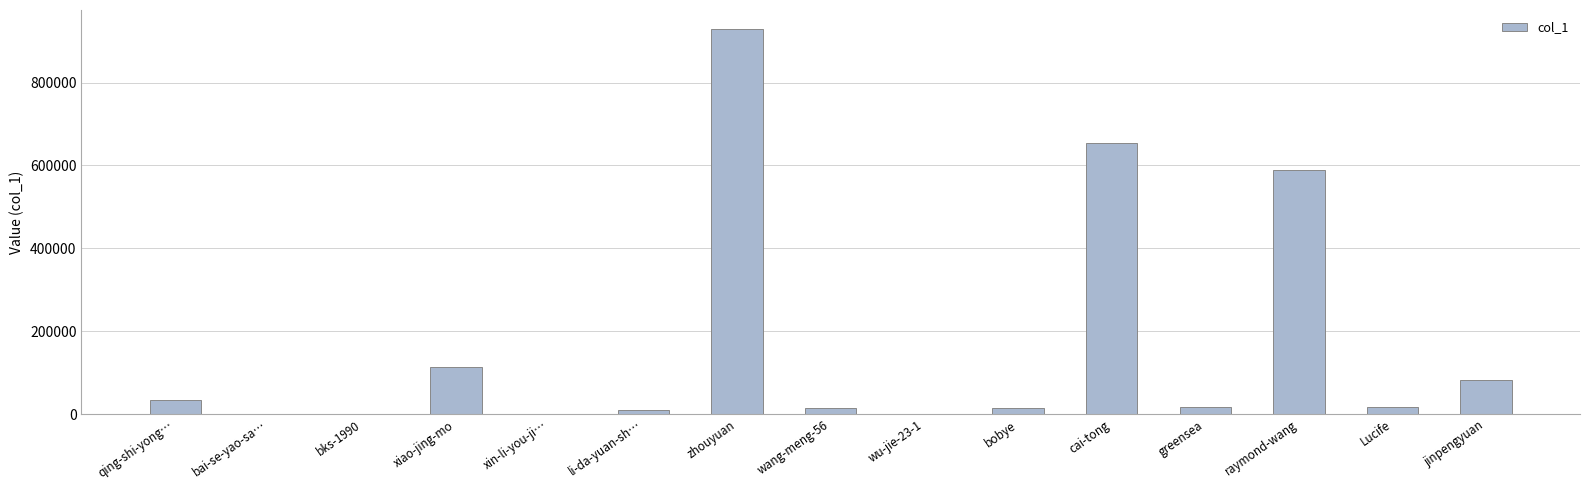

What is the change in value from xiao-jing-mo to li-da-yuan-sh…?

-104092